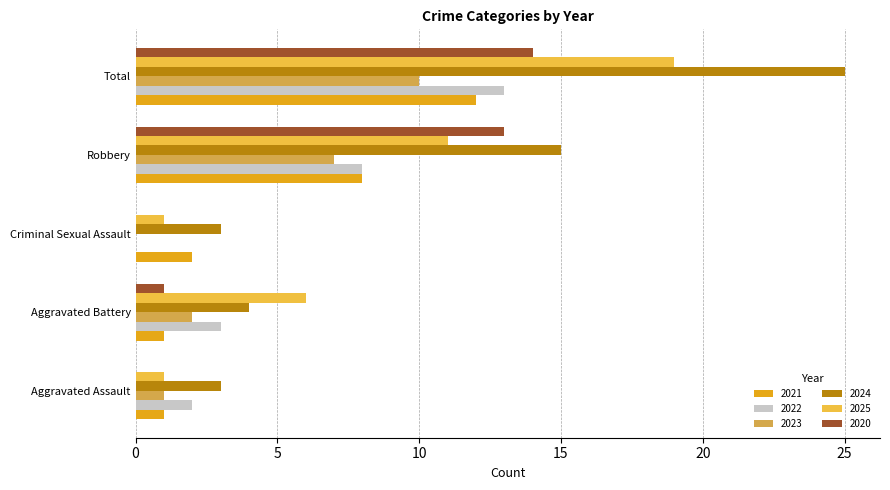

What position from the right is Robbery?

2